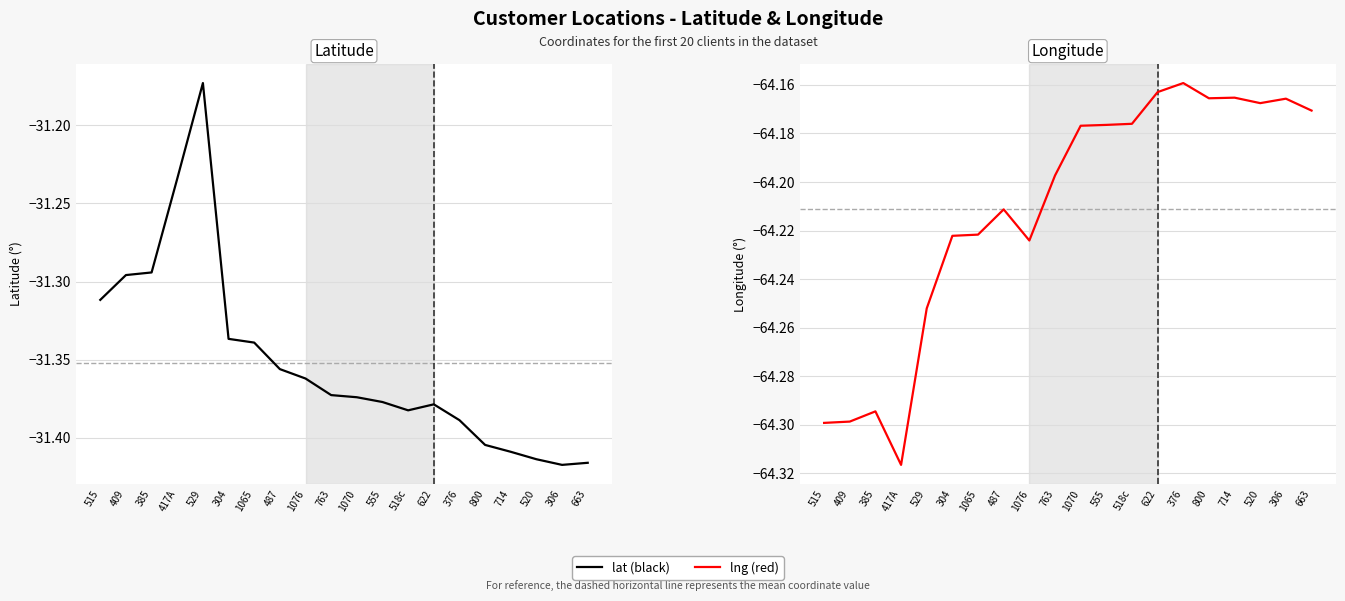

Is the value of lng at 663 greater than the value of lat at 376?

No